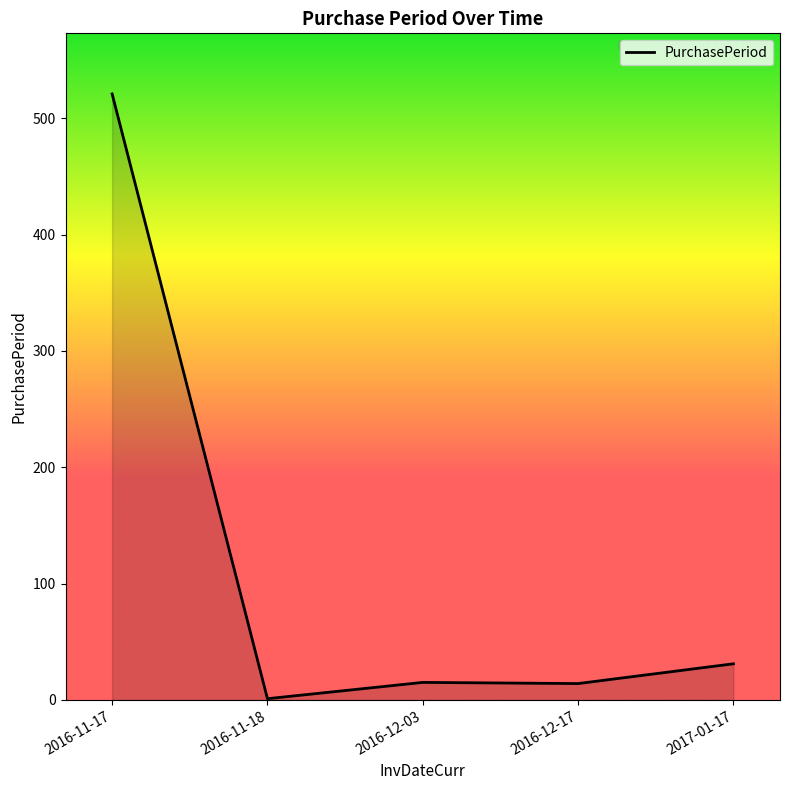

The chart shows a value of 15 at 2016-12-03. True or false?

True